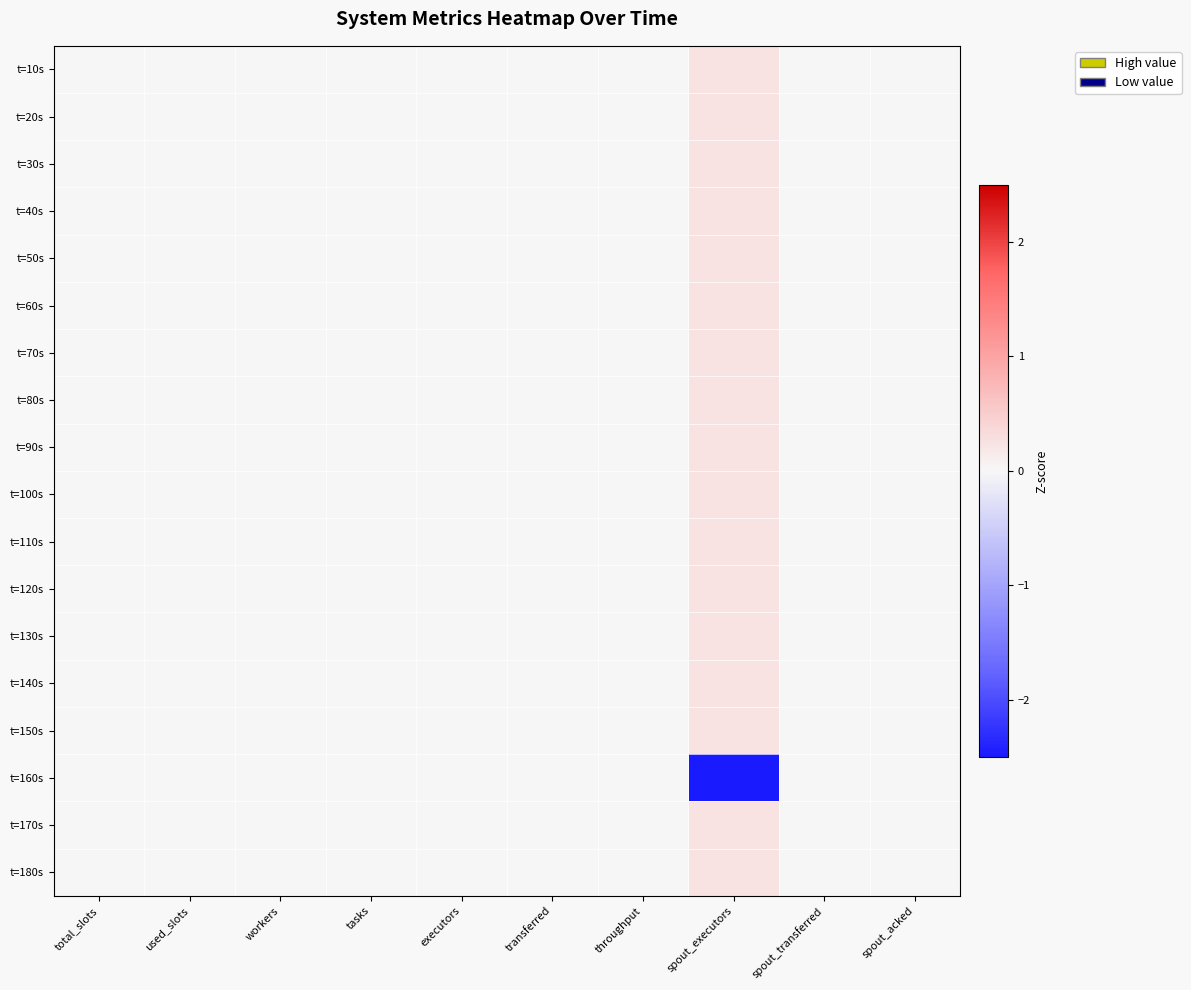

At tasks, list the series in order from largest to smallest.

t=10s, t=20s, t=30s, t=40s, t=50s, t=60s, t=70s, t=80s, t=90s, t=100s, t=110s, t=120s, t=130s, t=140s, t=150s, t=160s, t=170s, t=180s